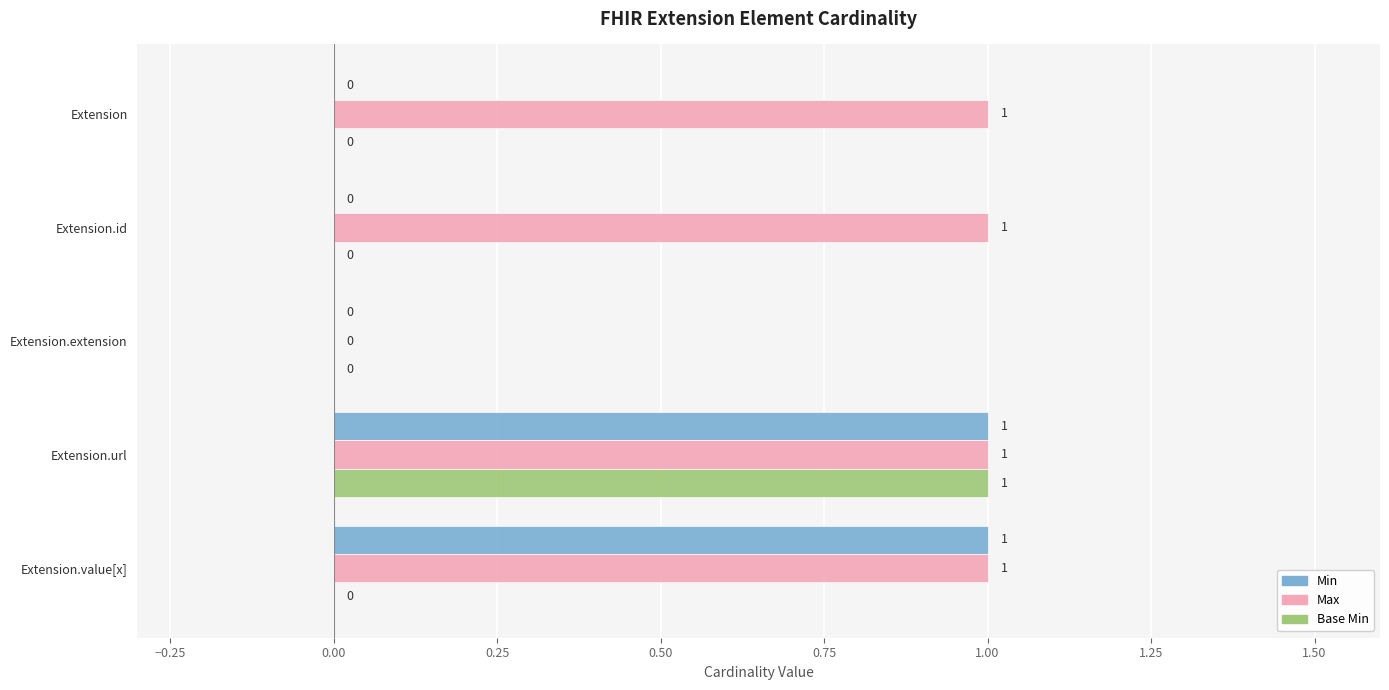

Between Extension.id and Extension.extension, which series saw the biggest shift?

Max